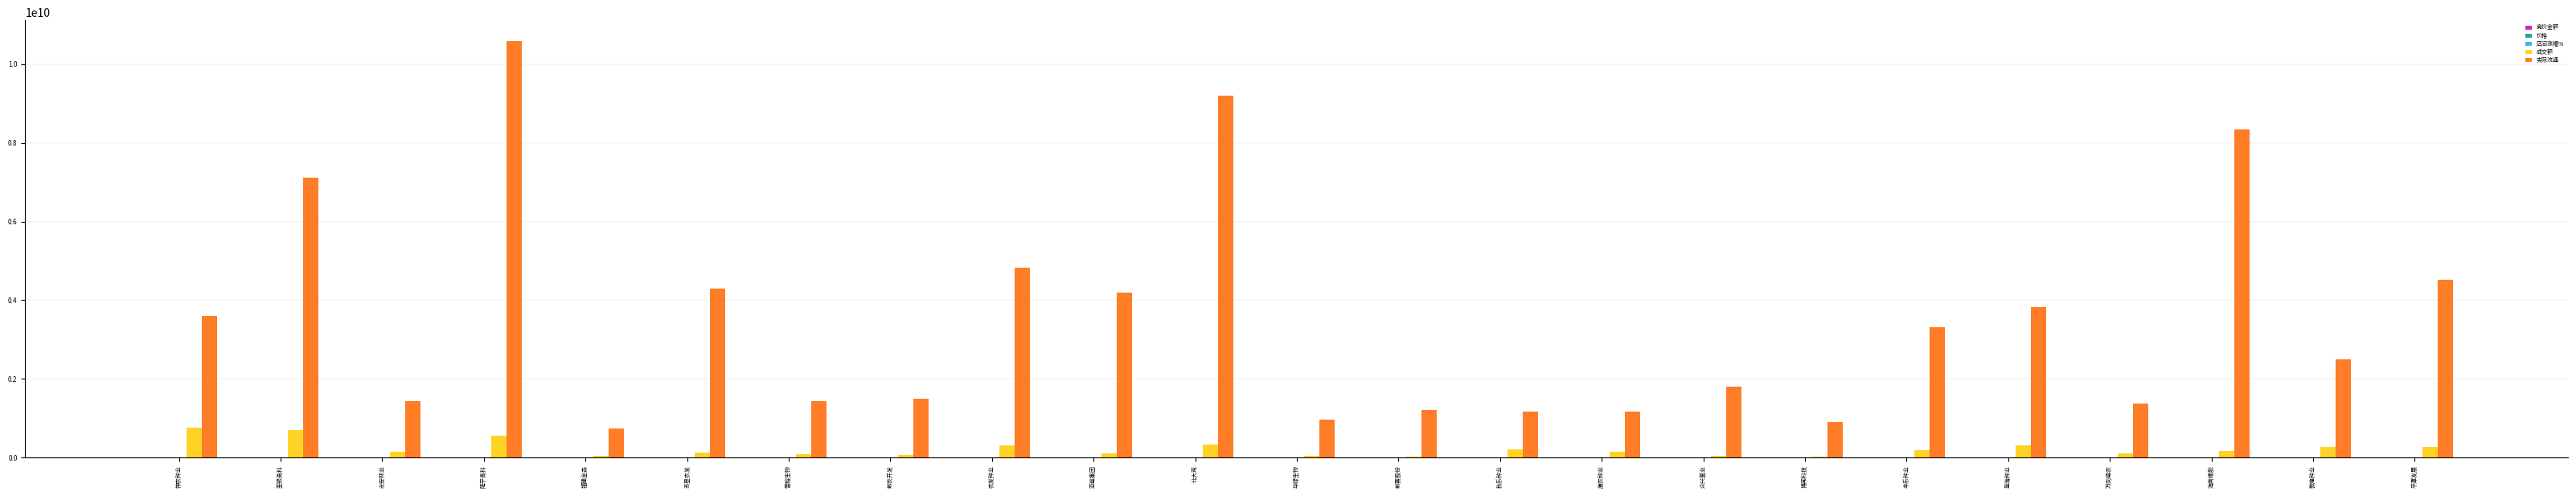

Between 海南橡胶 and 平潭发展, which series saw the biggest shift?

实际流通